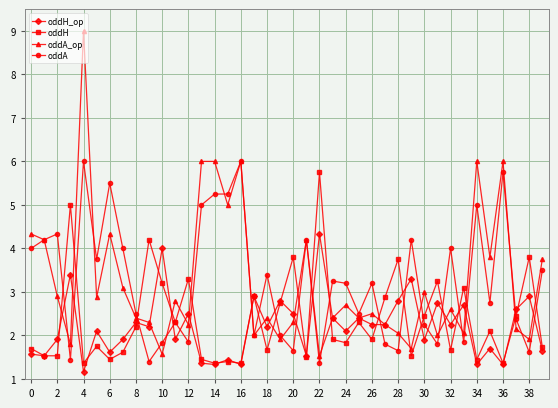

How many series are shown in this chart?

4